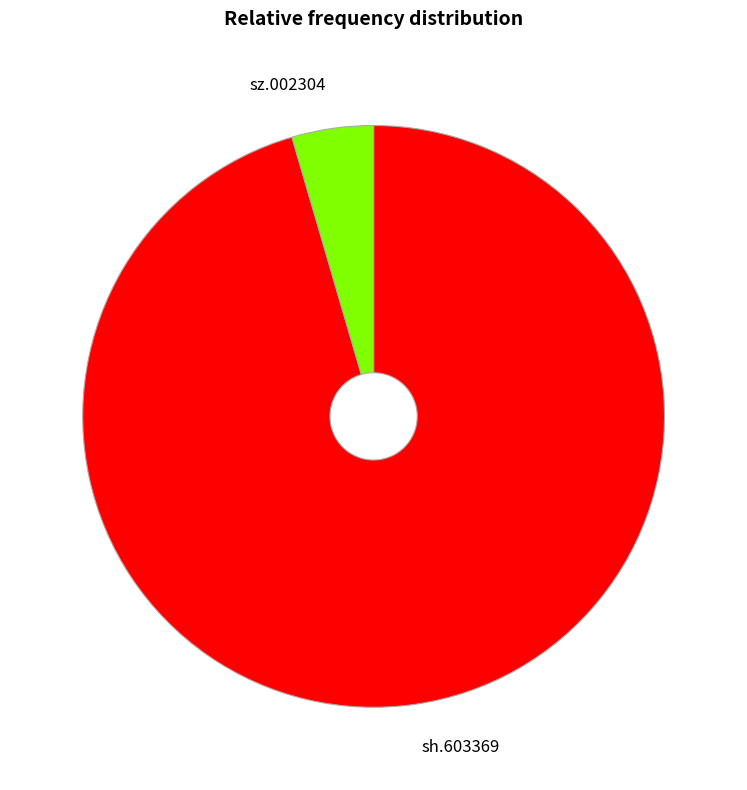

Between sh.603369 and sz.002304, which is larger?

sh.603369